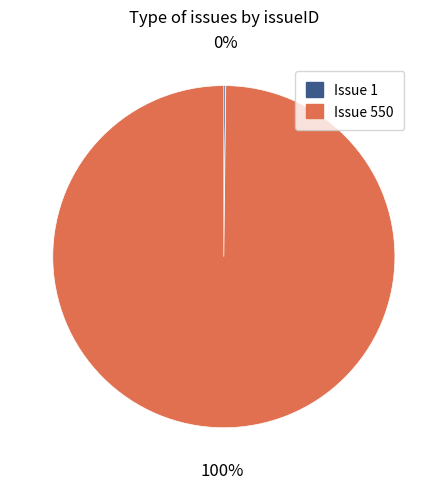

The Issue 550 slice represents 87% of the pie. True or false?

False